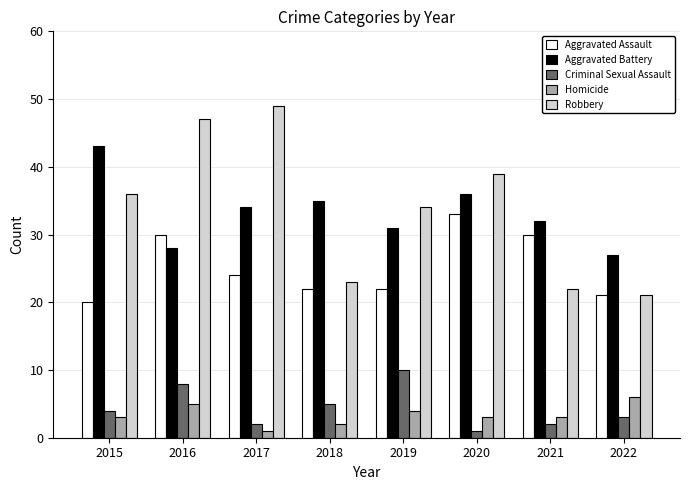

At which category is the sum across all series the highest?

2016